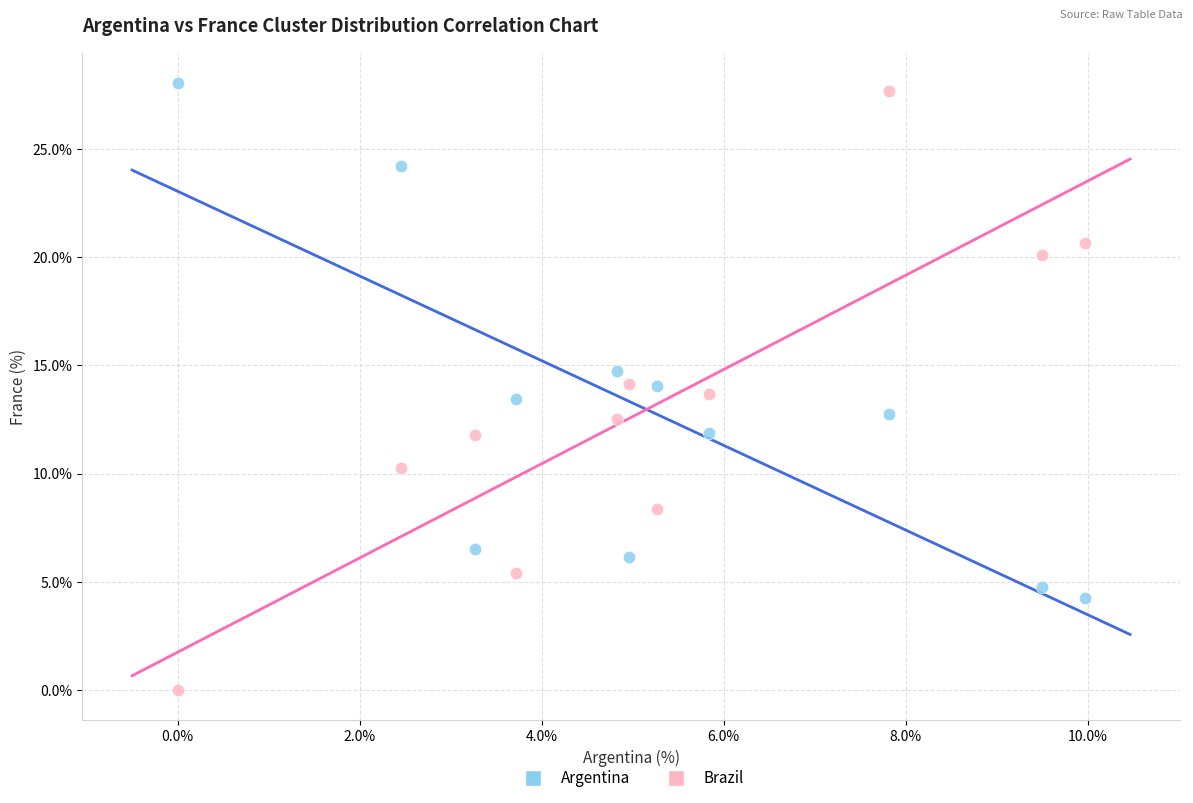

Which series reaches the minimum Y coordinate?

Brazil